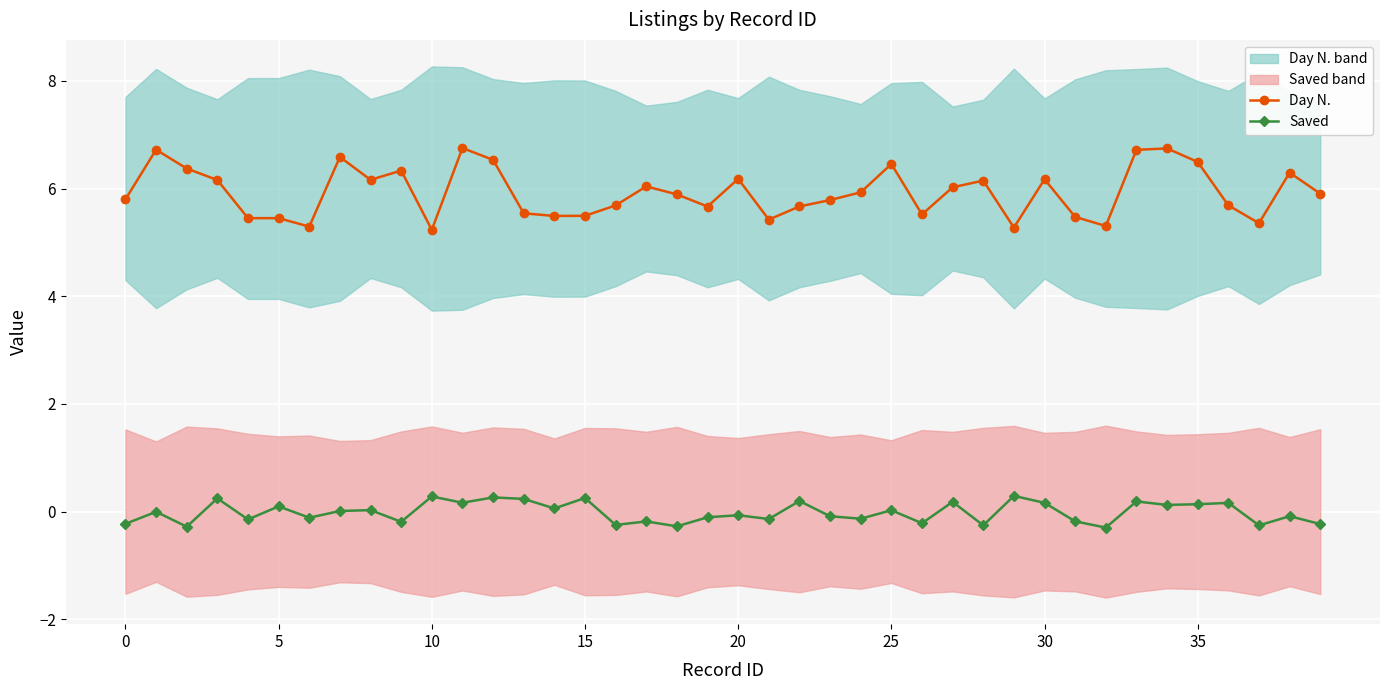

True or false: Saved has a value of -0.1 at 23.

True